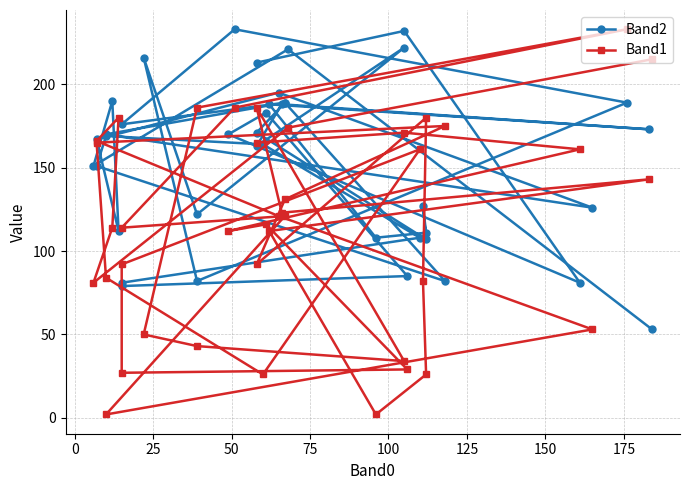

The value of Band2 at 100 is 167. True or false?

True